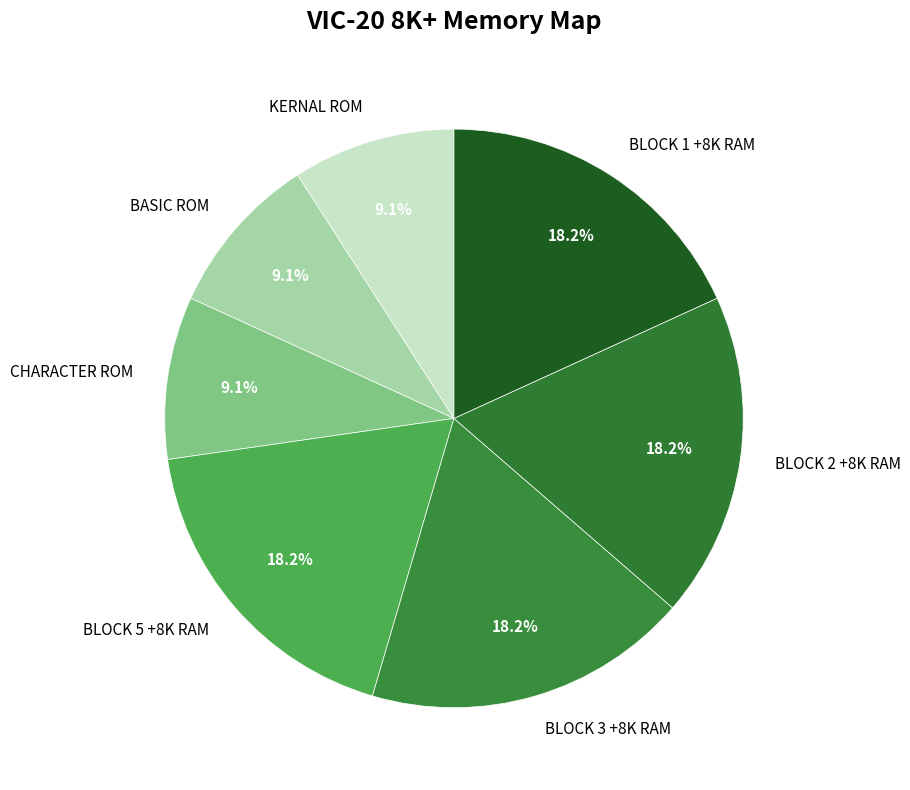

Count the number of slices in the pie.

7